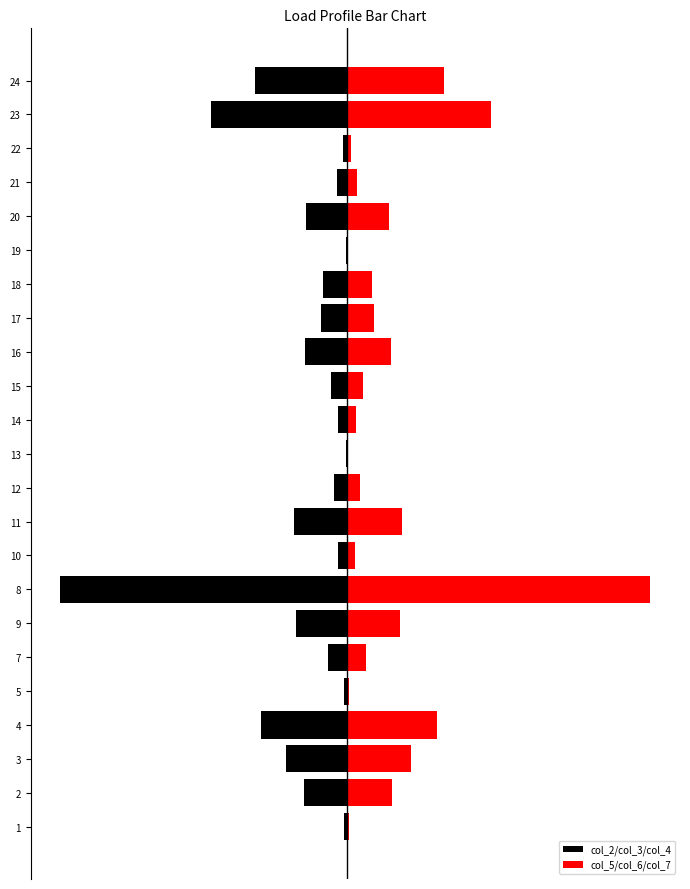

Which series has the widest spread of values?

col_5/col_6/col_7